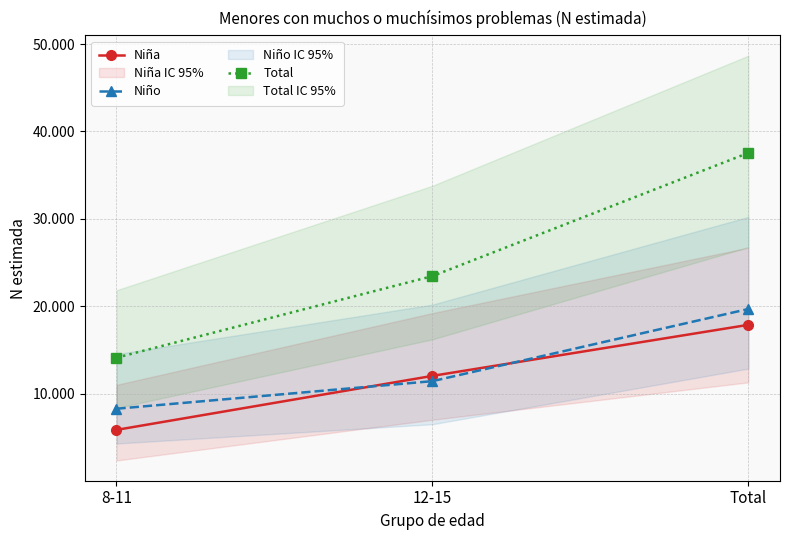

What is the average value of the Niño series?

13123